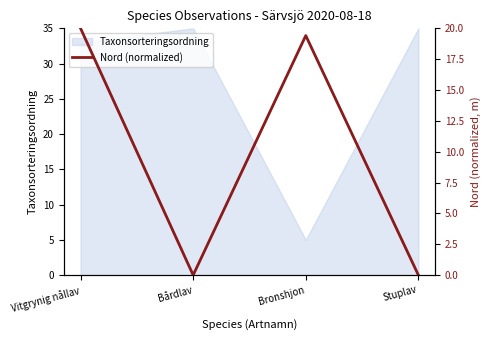

List the labels in order of value, largest first.

Vitgrynig nållav, Bronshjon, Bårdlav, Stuplav